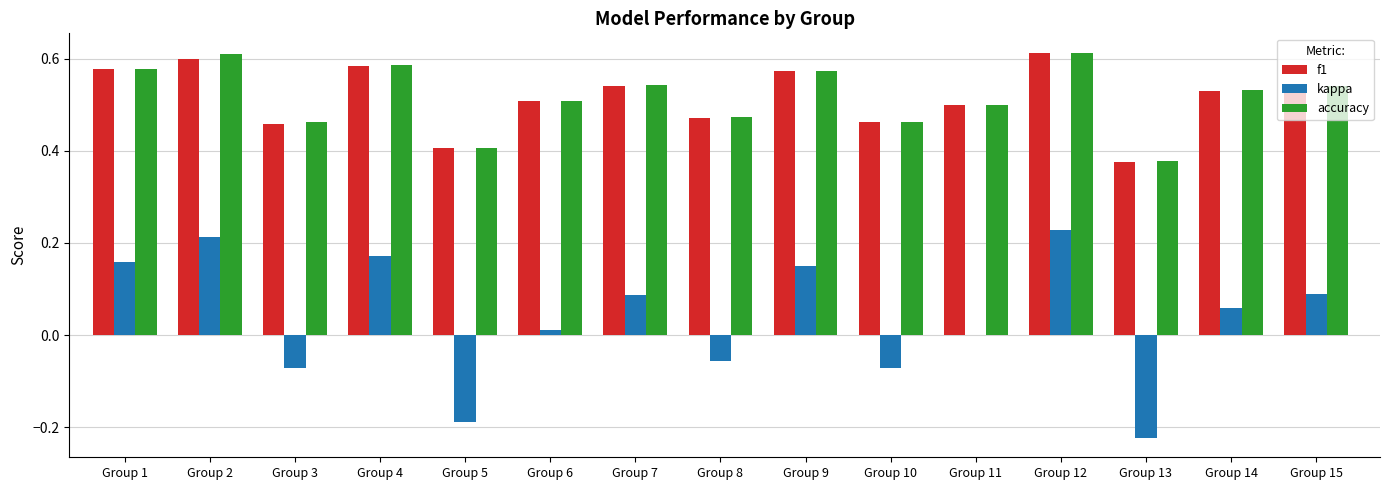

Is the value of kappa at Group 3 greater than the value of accuracy at Group 8?

No